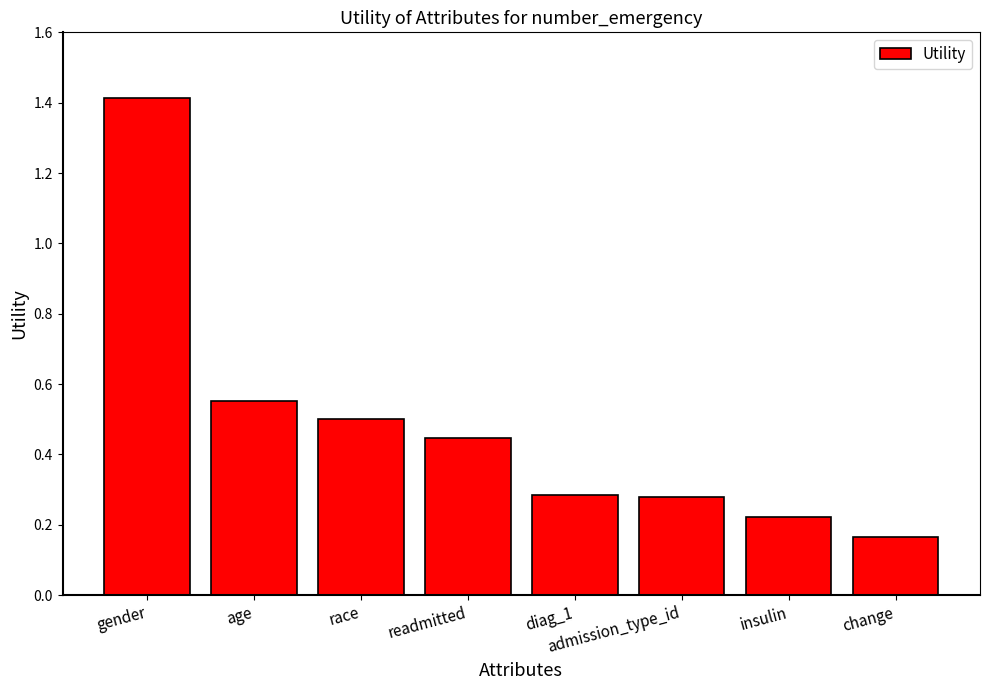

What position from the left is admission_type_id?

6